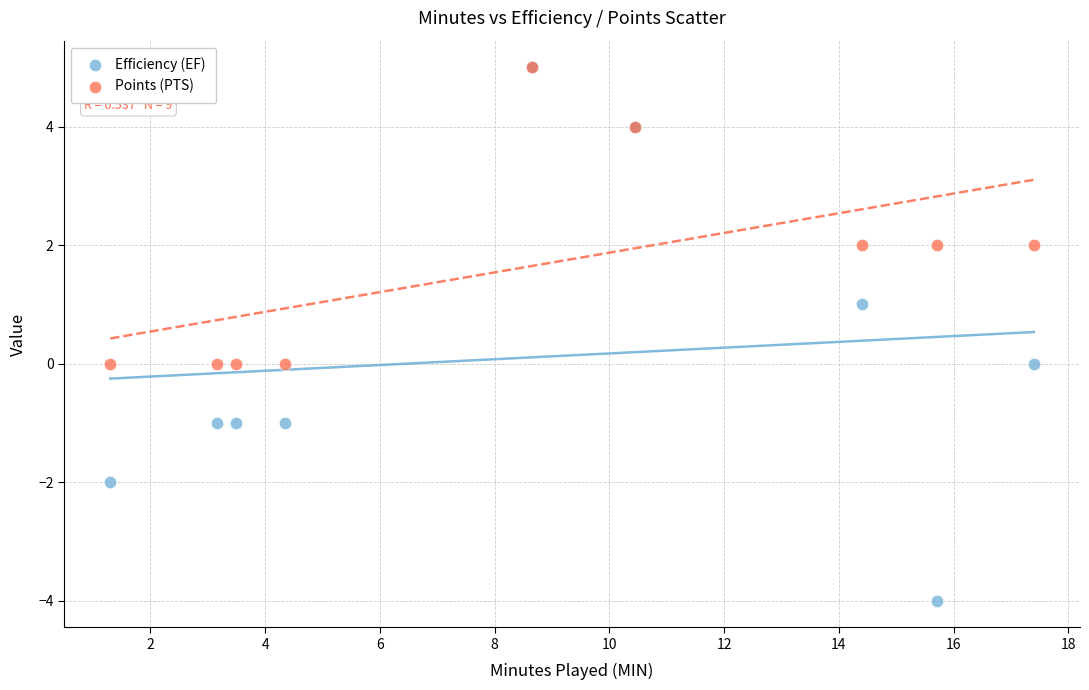

Which series reaches the minimum Y coordinate?

Efficiency (EF)